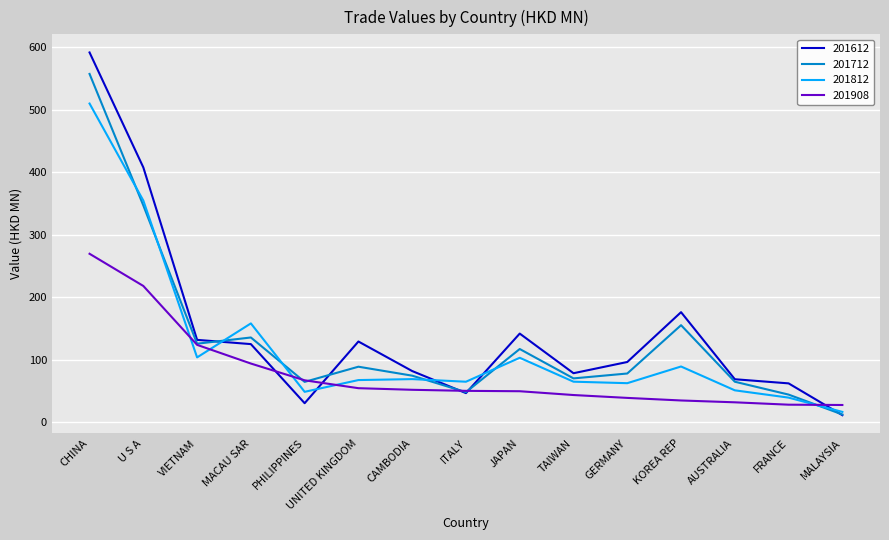

At which label does 201612 reach its peak?

CHINA